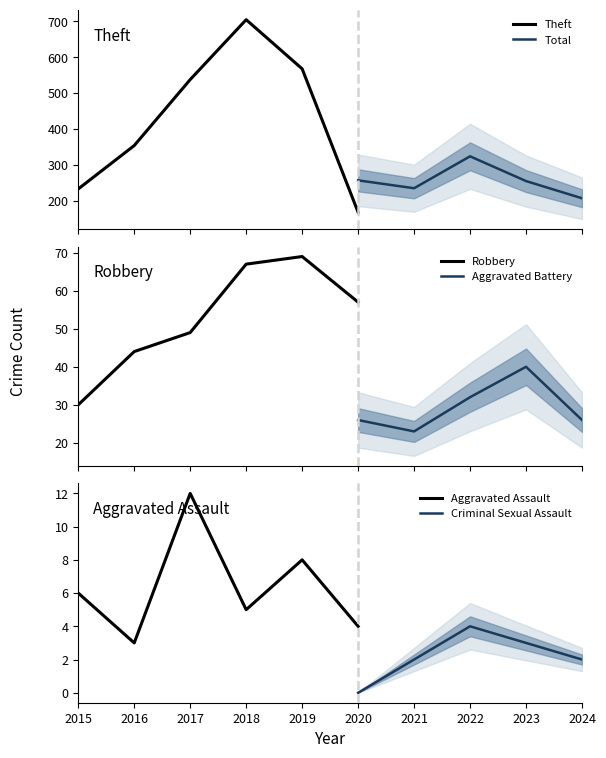

What is the lowest value of the Theft series?

168